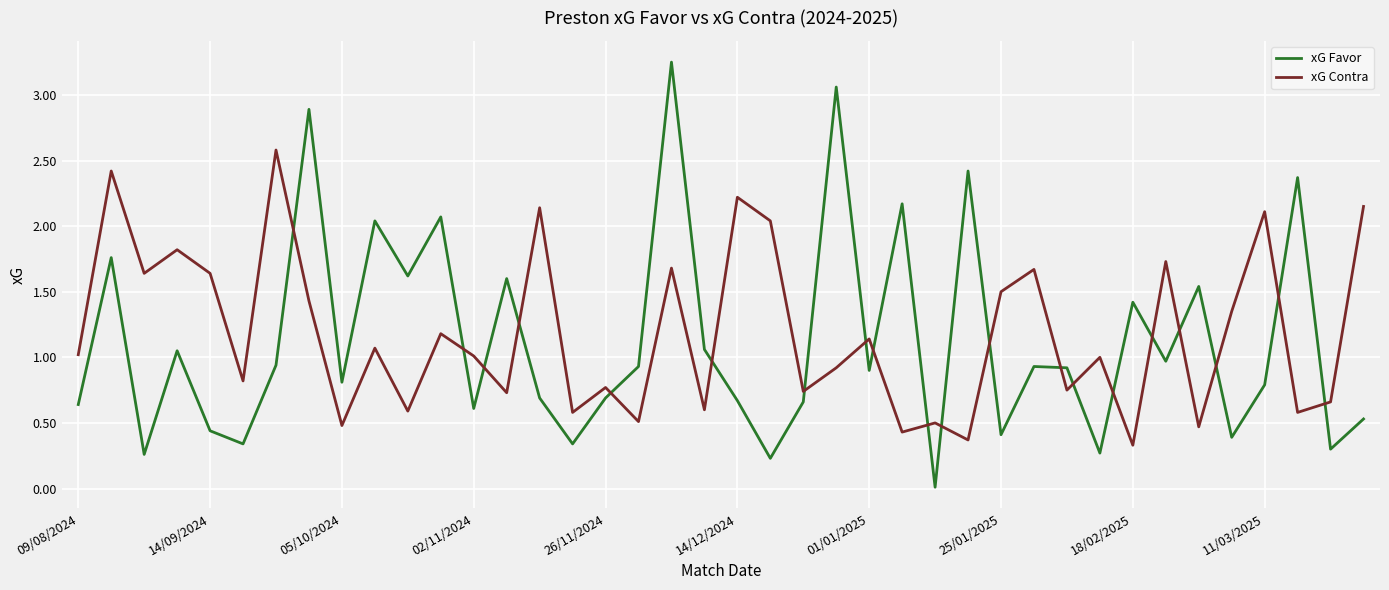

How many times do xG Favor and xG Contra cross each other?

20